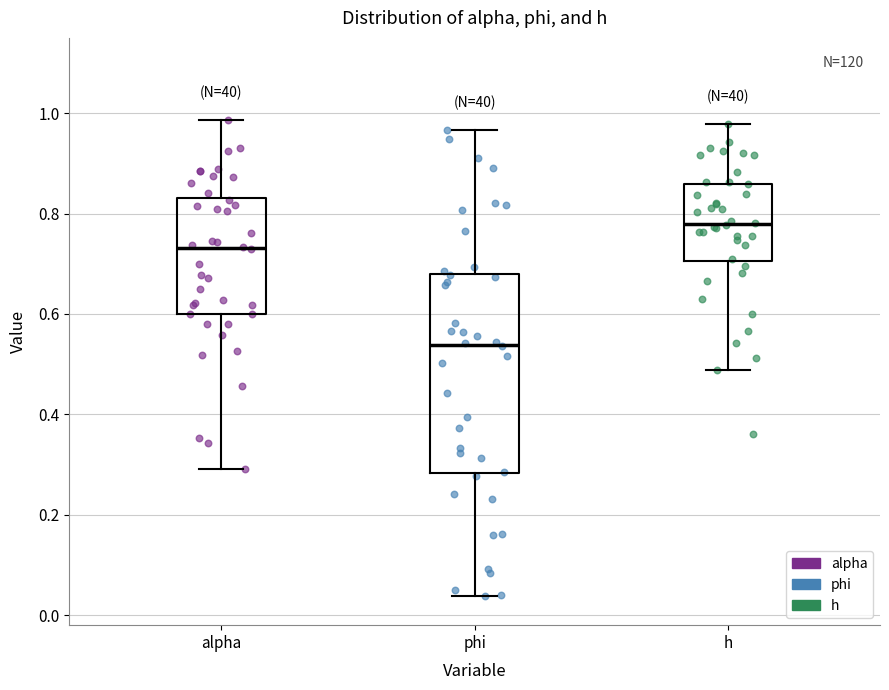

Reading left to right, transcribe this box plot: for each box, give where its median line is, the range the box spans, and where its two whiskers end, as read against the y-axis. The values are not printed on the chart, so give them approximately, as read against the axis.

alpha: median 0.74, box 0.60 to 0.84, whiskers 0.30 to 0.98
phi: median 0.54, box 0.28 to 0.68, whiskers 0.04 to 0.96
h: median 0.78, box 0.70 to 0.86, whiskers 0.48 to 0.98